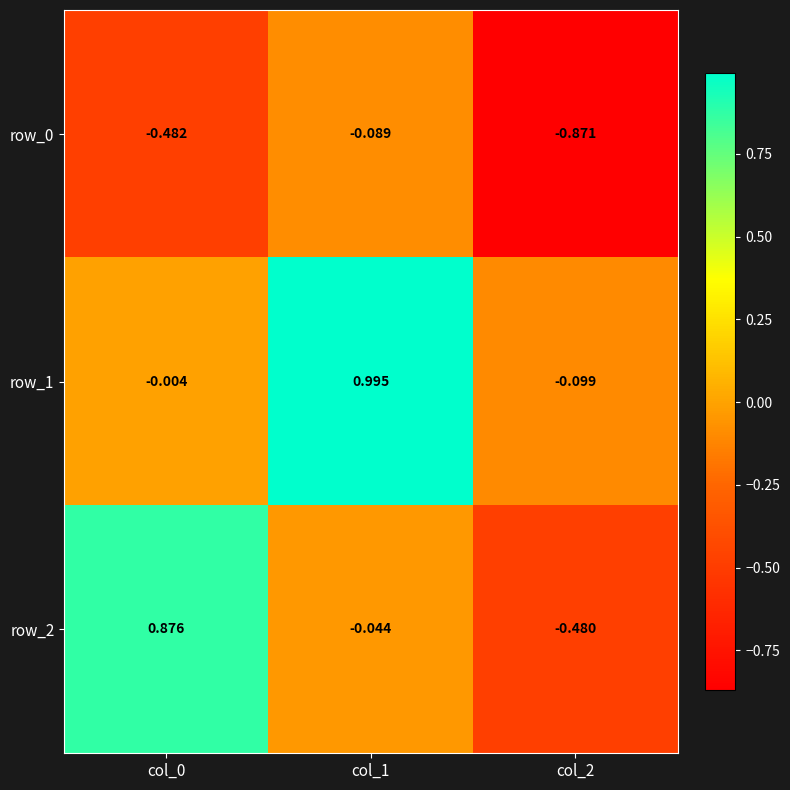

Is the value of row_2 at col_1 greater than the value of row_0 at col_1?

Yes